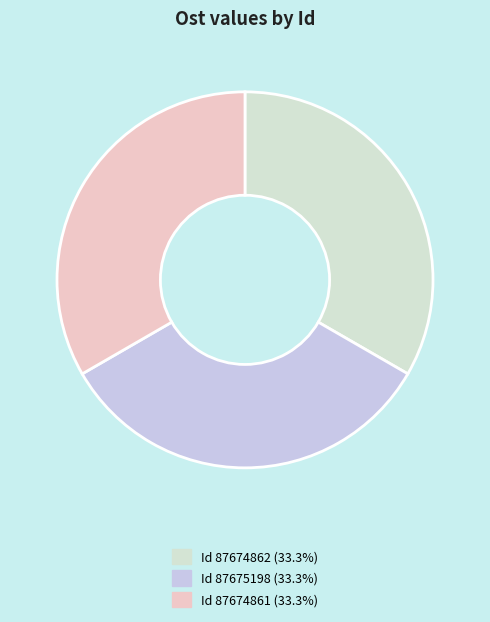

How many slices are in this pie chart?

3